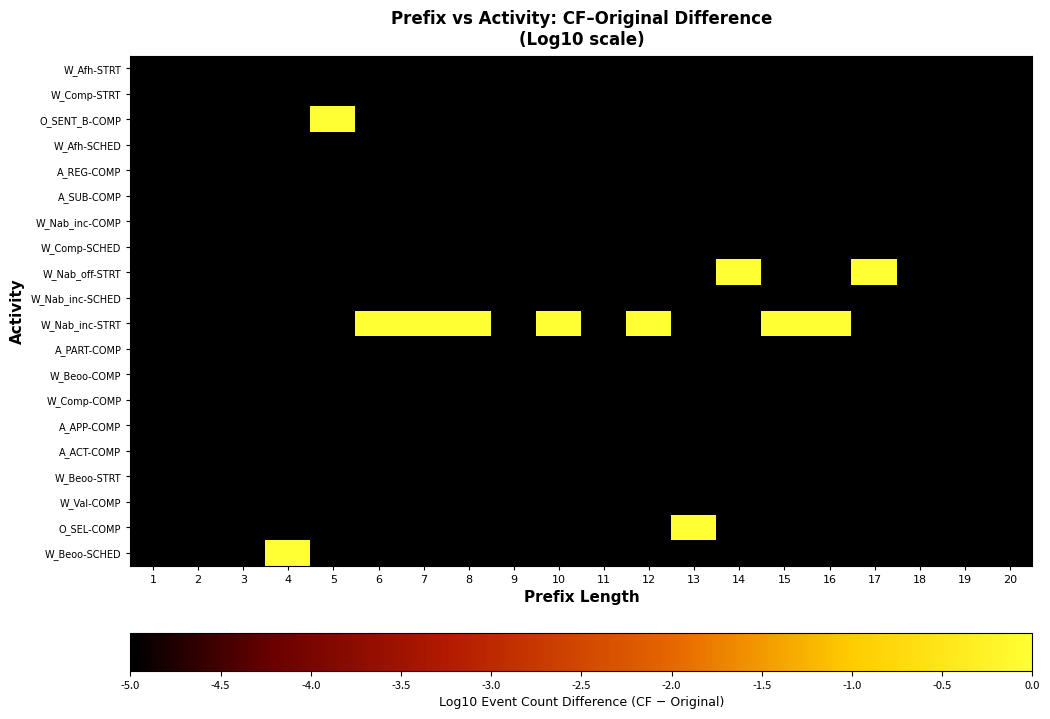

Reading left to right, what are all the values shown in this chart?

W_Beoo-SCHED: 1=-5	2=-5	3=-5	4=0	5=-5	6=-5	7=-5	8=-5	9=-5	10=-5	11=-5	12=-5	13=-5	14=-5	15=-5	16=-5	17=-5	18=-5	19=-5	20=-5
O_SEL-COMP: 1=-5	2=-5	3=-5	4=-5	5=-5	6=-5	7=-5	8=-5	9=-5	10=-5	11=-5	12=-5	13=0	14=-5	15=-5	16=-5	17=-5	18=-5	19=-5	20=-5
W_Val-COMP: 1=-5	2=-5	3=-5	4=-5	5=-5	6=-5	7=-5	8=-5	9=-5	10=-5	11=-5	12=-5	13=-5	14=-5	15=-5	16=-5	17=-5	18=-5	19=-5	20=-5
W_Beoo-STRT: 1=-5	2=-5	3=-5	4=-5	5=-5	6=-5	7=-5	8=-5	9=-5	10=-5	11=-5	12=-5	13=-5	14=-5	15=-5	16=-5	17=-5	18=-5	19=-5	20=-5
A_ACT-COMP: 1=-5	2=-5	3=-5	4=-5	5=-5	6=-5	7=-5	8=-5	9=-5	10=-5	11=-5	12=-5	13=-5	14=-5	15=-5	16=-5	17=-5	18=-5	19=-5	20=-5
A_APP-COMP: 1=-5	2=-5	3=-5	4=-5	5=-5	6=-5	7=-5	8=-5	9=-5	10=-5	11=-5	12=-5	13=-5	14=-5	15=-5	16=-5	17=-5	18=-5	19=-5	20=-5
W_Comp-COMP: 1=-5	2=-5	3=-5	4=-5	5=-5	6=-5	7=-5	8=-5	9=-5	10=-5	11=-5	12=-5	13=-5	14=-5	15=-5	16=-5	17=-5	18=-5	19=-5	20=-5
W_Beoo-COMP: 1=-5	2=-5	3=-5	4=-5	5=-5	6=-5	7=-5	8=-5	9=-5	10=-5	11=-5	12=-5	13=-5	14=-5	15=-5	16=-5	17=-5	18=-5	19=-5	20=-5
A_PART-COMP: 1=-5	2=-5	3=-5	4=-5	5=-5	6=-5	7=-5	8=-5	9=-5	10=-5	11=-5	12=-5	13=-5	14=-5	15=-5	16=-5	17=-5	18=-5	19=-5	20=-5
W_Nab_inc-STRT: 1=-5	2=-5	3=-5	4=-5	5=-5	6=0	7=0	8=0	9=-5	10=0	11=-5	12=0	13=-5	14=-5	15=0	16=0	17=-5	18=-5	19=-5	20=-5
W_Nab_inc-SCHED: 1=-5	2=-5	3=-5	4=-5	5=-5	6=-5	7=-5	8=-5	9=-5	10=-5	11=-5	12=-5	13=-5	14=-5	15=-5	16=-5	17=-5	18=-5	19=-5	20=-5
W_Nab_off-STRT: 1=-5	2=-5	3=-5	4=-5	5=-5	6=-5	7=-5	8=-5	9=-5	10=-5	11=-5	12=-5	13=-5	14=0	15=-5	16=-5	17=0	18=-5	19=-5	20=-5
W_Comp-SCHED: 1=-5	2=-5	3=-5	4=-5	5=-5	6=-5	7=-5	8=-5	9=-5	10=-5	11=-5	12=-5	13=-5	14=-5	15=-5	16=-5	17=-5	18=-5	19=-5	20=-5
W_Nab_inc-COMP: 1=-5	2=-5	3=-5	4=-5	5=-5	6=-5	7=-5	8=-5	9=-5	10=-5	11=-5	12=-5	13=-5	14=-5	15=-5	16=-5	17=-5	18=-5	19=-5	20=-5
A_SUB-COMP: 1=-5	2=-5	3=-5	4=-5	5=-5	6=-5	7=-5	8=-5	9=-5	10=-5	11=-5	12=-5	13=-5	14=-5	15=-5	16=-5	17=-5	18=-5	19=-5	20=-5
A_REG-COMP: 1=-5	2=-5	3=-5	4=-5	5=-5	6=-5	7=-5	8=-5	9=-5	10=-5	11=-5	12=-5	13=-5	14=-5	15=-5	16=-5	17=-5	18=-5	19=-5	20=-5
W_Afh-SCHED: 1=-5	2=-5	3=-5	4=-5	5=-5	6=-5	7=-5	8=-5	9=-5	10=-5	11=-5	12=-5	13=-5	14=-5	15=-5	16=-5	17=-5	18=-5	19=-5	20=-5
O_SENT_B-COMP: 1=-5	2=-5	3=-5	4=-5	5=0	6=-5	7=-5	8=-5	9=-5	10=-5	11=-5	12=-5	13=-5	14=-5	15=-5	16=-5	17=-5	18=-5	19=-5	20=-5
W_Comp-STRT: 1=-5	2=-5	3=-5	4=-5	5=-5	6=-5	7=-5	8=-5	9=-5	10=-5	11=-5	12=-5	13=-5	14=-5	15=-5	16=-5	17=-5	18=-5	19=-5	20=-5
W_Afh-STRT: 1=-5	2=-5	3=-5	4=-5	5=-5	6=-5	7=-5	8=-5	9=-5	10=-5	11=-5	12=-5	13=-5	14=-5	15=-5	16=-5	17=-5	18=-5	19=-5	20=-5